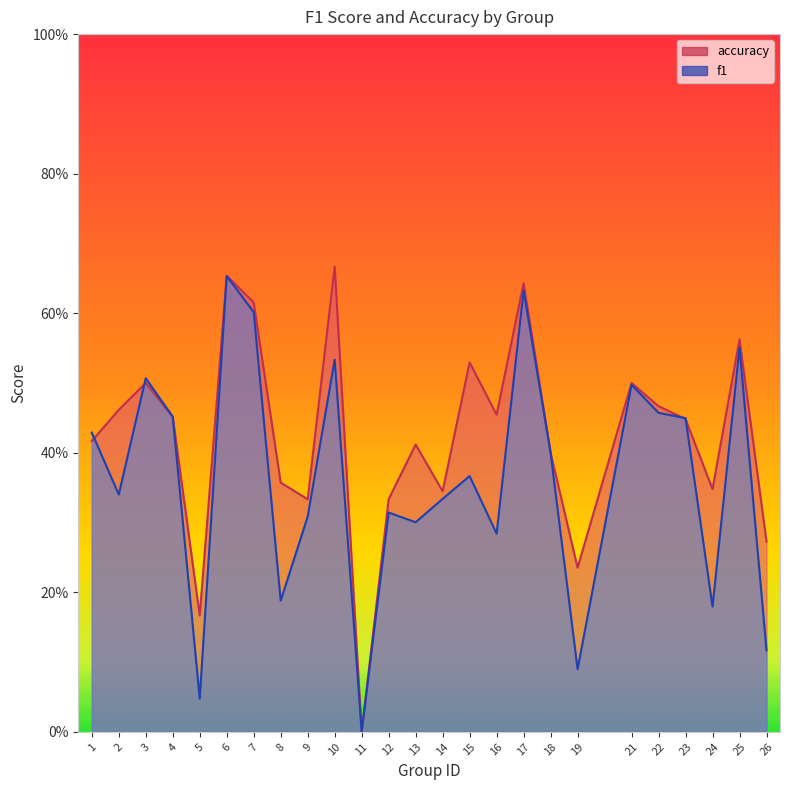

Rank the series at 2 from highest to lowest value.

accuracy, f1